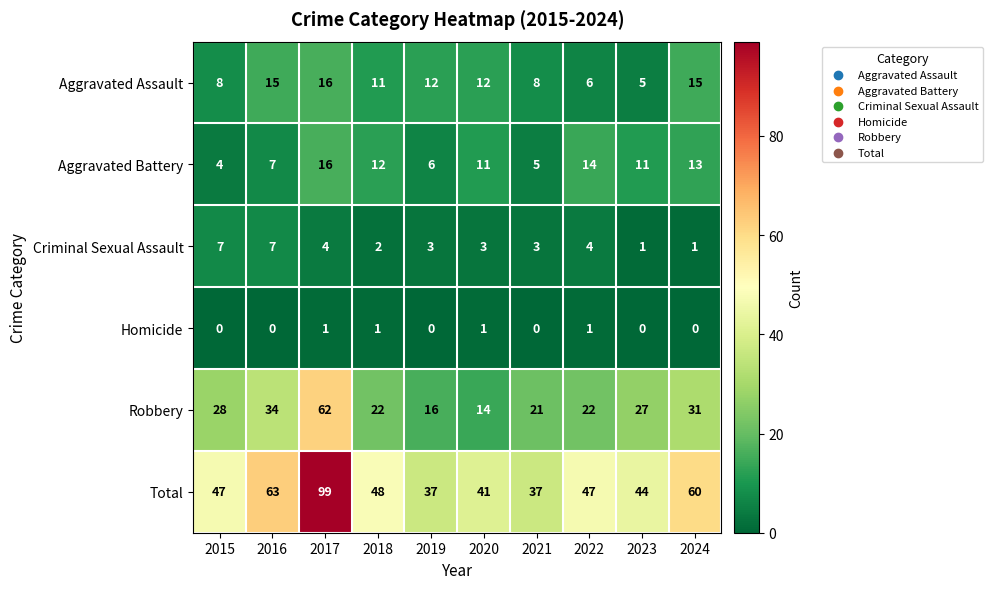

Where does the Robbery series first go above 27?

2015